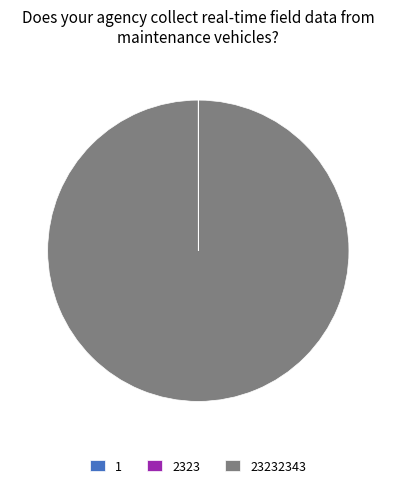

Does any single category account for the majority?

Yes